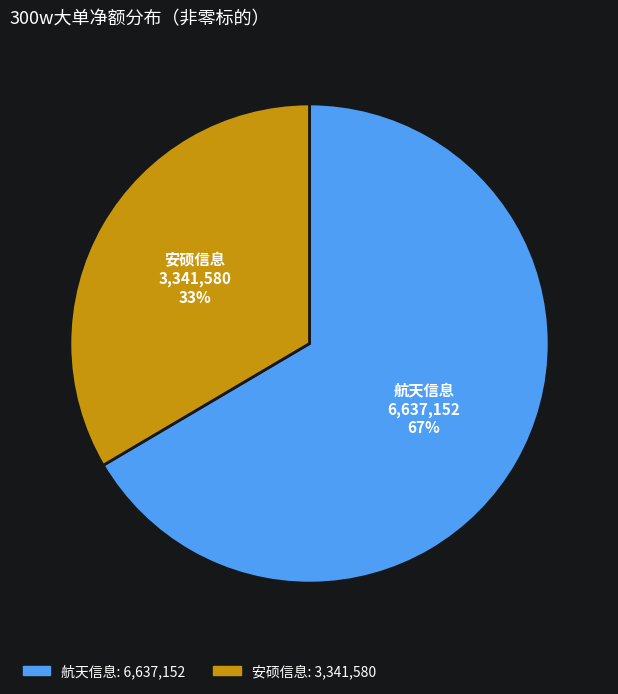

Combined, do 安硕信息 and 航天信息 account for over 50%?

Yes